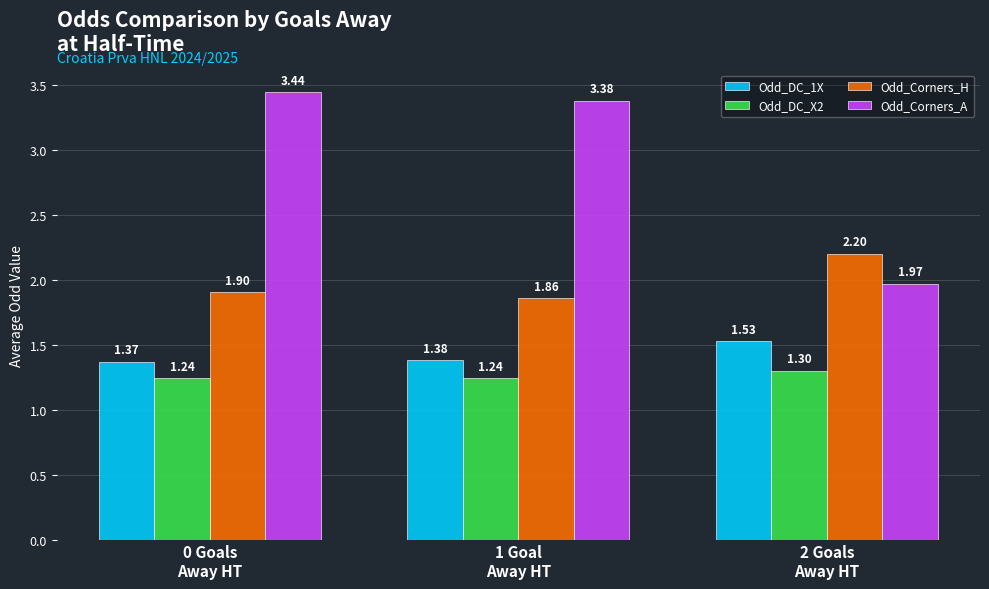

Which series has the widest spread of values?

Odd_Corners_A